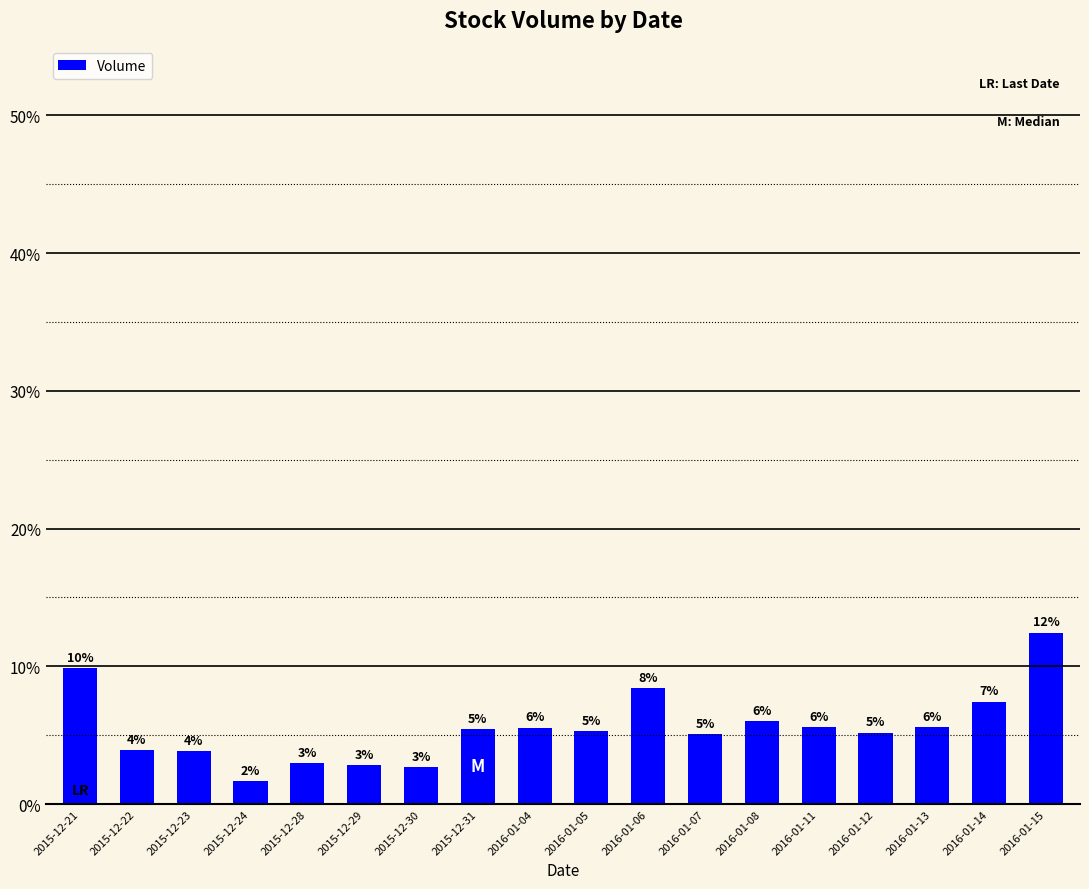

The value at 2016-01-08 is 6.0. True or false?

True